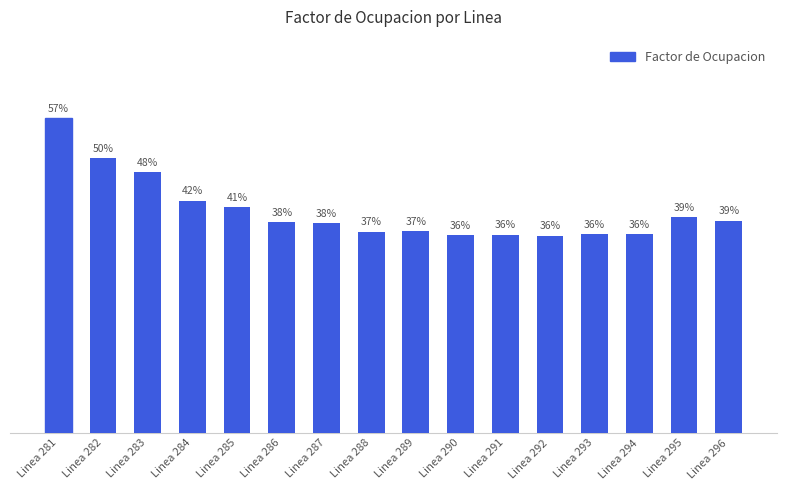

Are the bars horizontal?

No